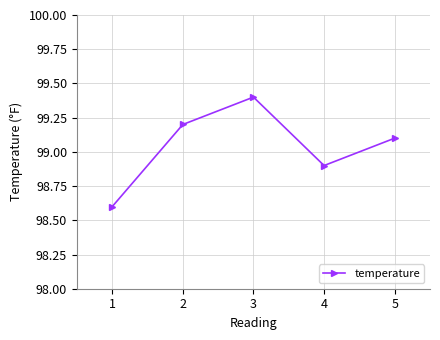

What is the sum of the values at 2 and 5?

198.3